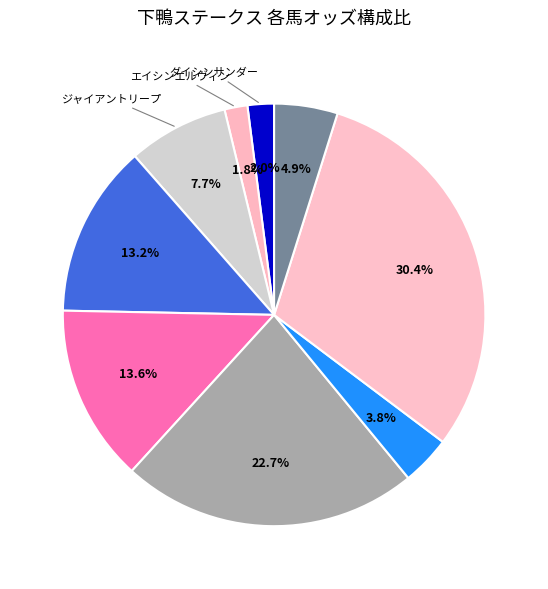

Which category has the smallest portion of the pie?

エイシンエルヴィン